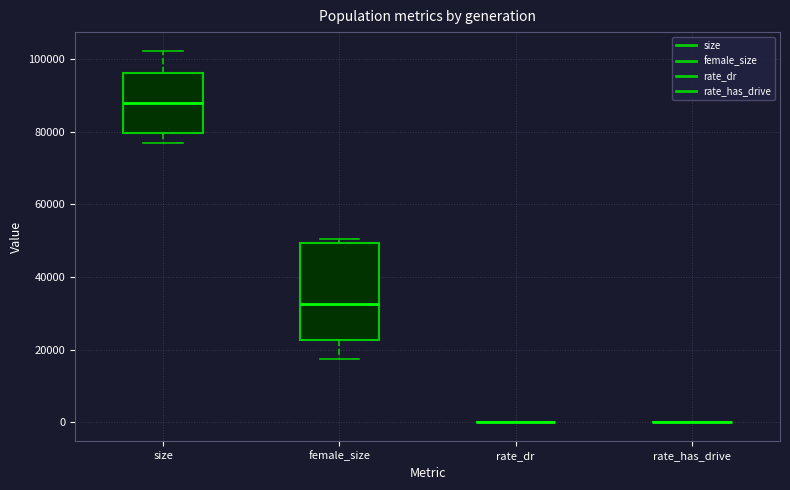

Which box is the tallest, from its lower edge to its upper edge?

female_size